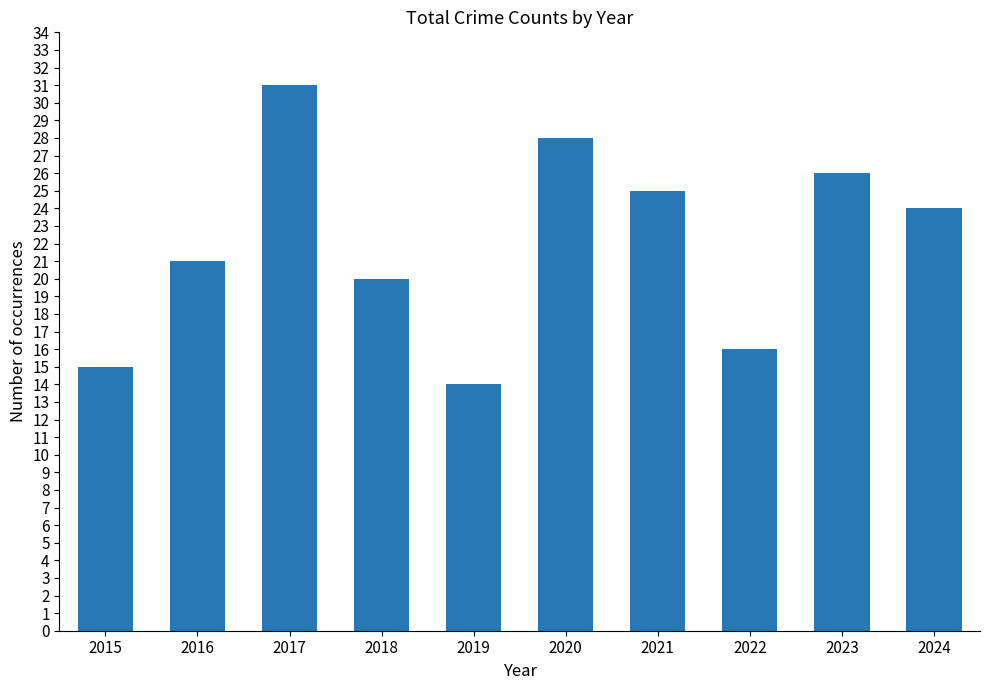

Does the chart contain any negative values?

No